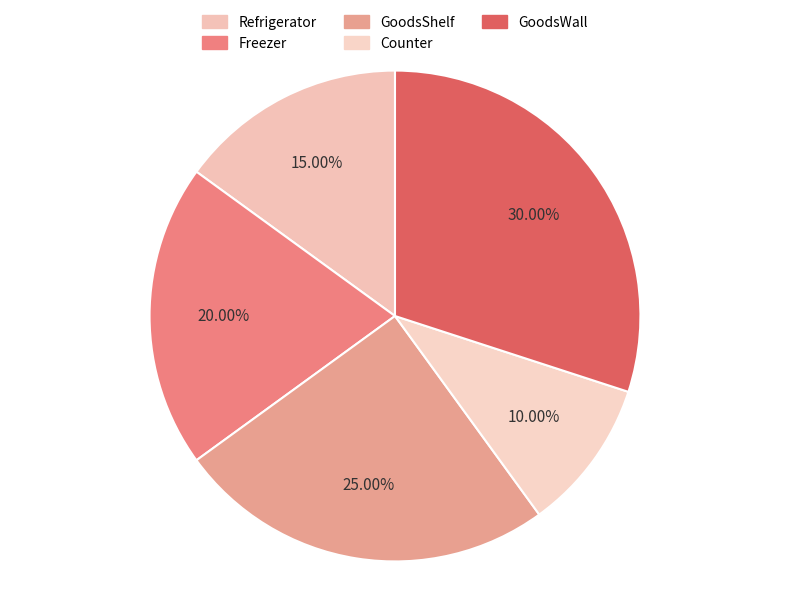

Rank the categories by value from lowest to highest.

Counter, Refrigerator, Freezer, GoodsShelf, GoodsWall